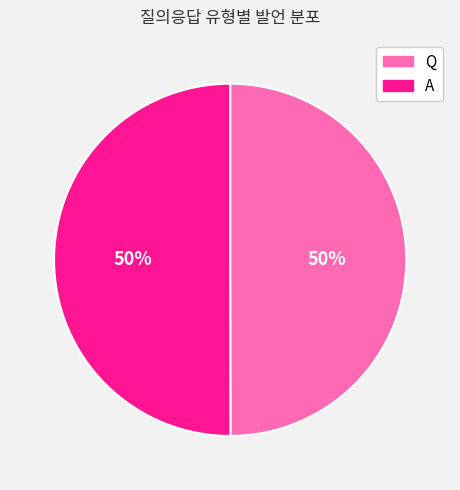

To the nearest percent, what percentage of the pie is A?

50%